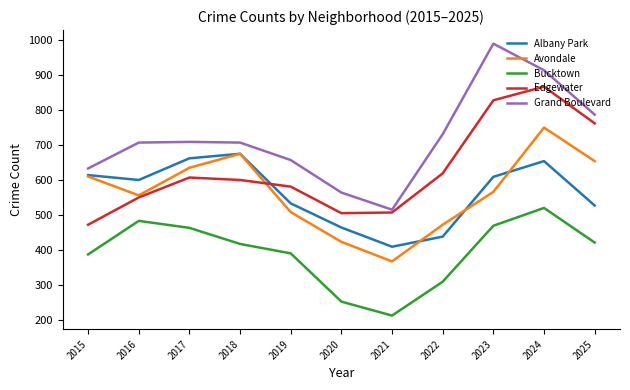

True or false: Grand Boulevard and Avondale cross at least once.

False